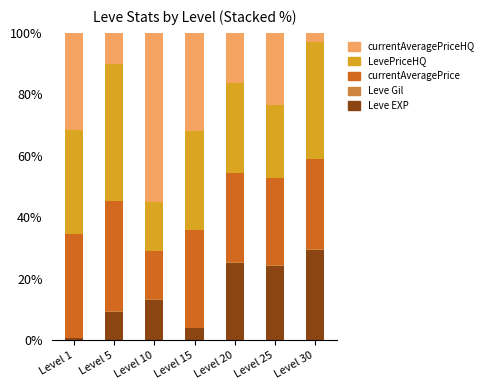

Which category has the highest value in the Leve EXP series?

Level 30